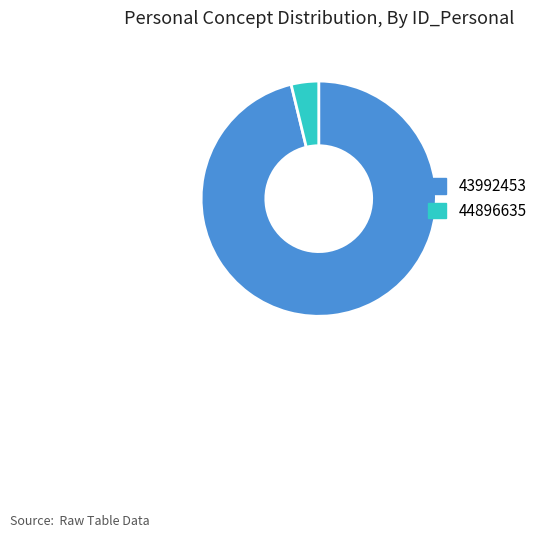

Which has a higher value, 44896635 or 43992453?

43992453